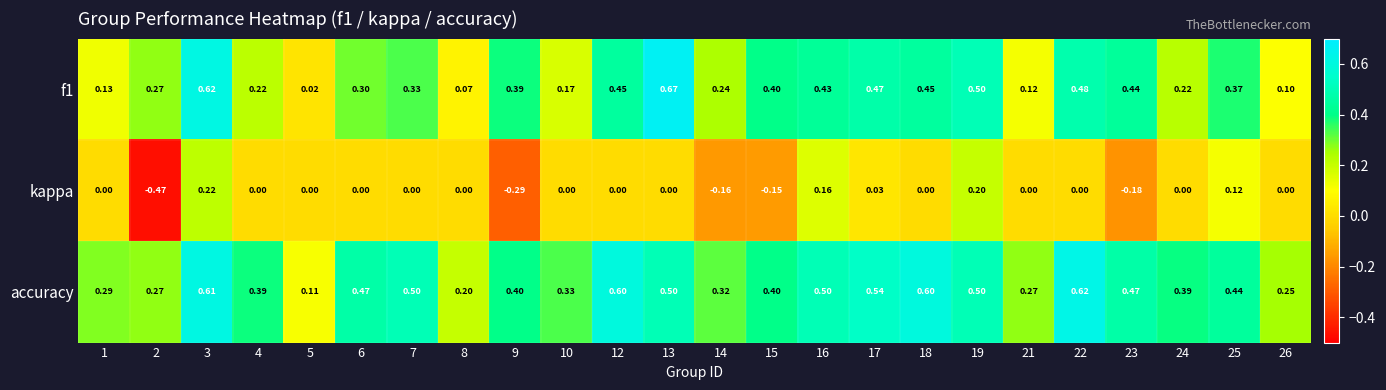

Which series has the largest total across all categories?

accuracy